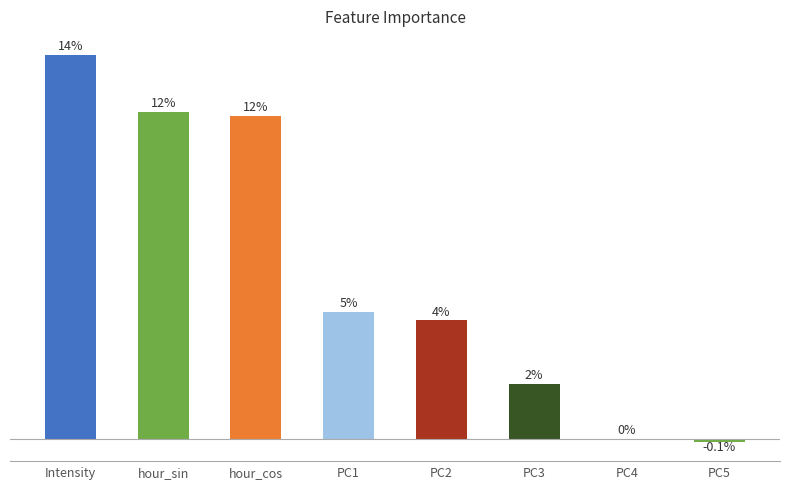

Are the bars horizontal?

No